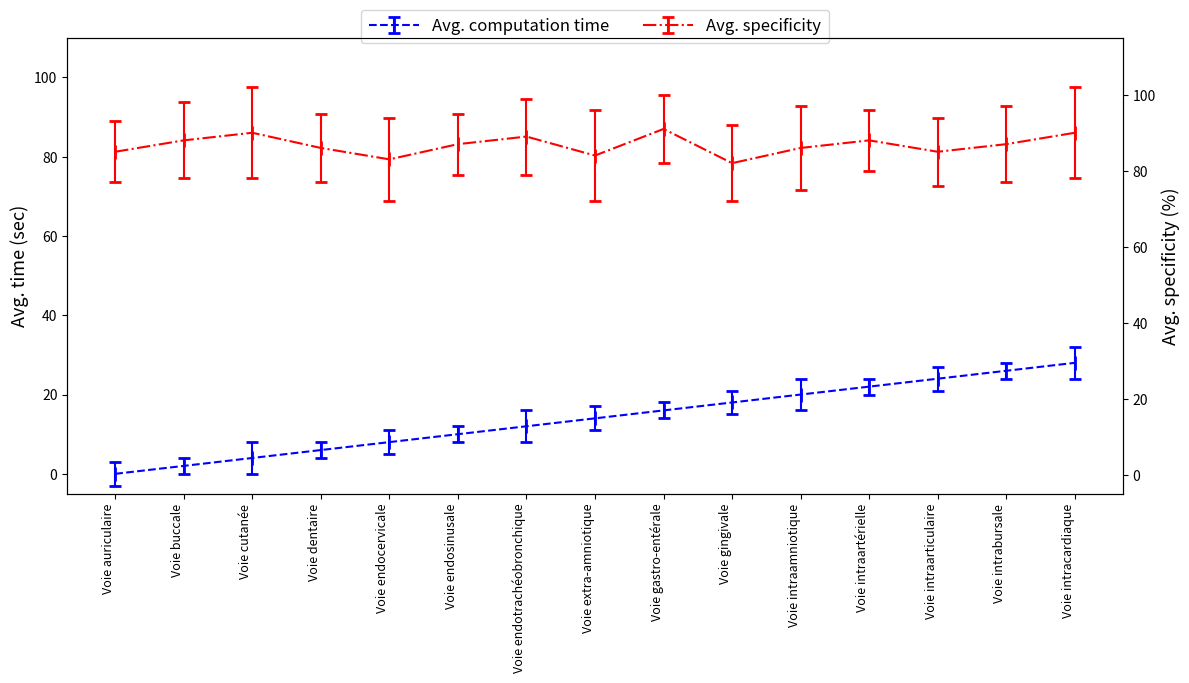

List the labels in order of value, largest first.

Voie intracardiaque, Voie intrabursale, Voie intraarticulaire, Voie intraartérielle, Voie intraamniotique, Voie gingivale, Voie gastro-entérale, Voie extra-amniotique, Voie endotrachéobronchique, Voie endosinusale, Voie endocervicale, Voie dentaire, Voie cutanée, Voie buccale, Voie auriculaire